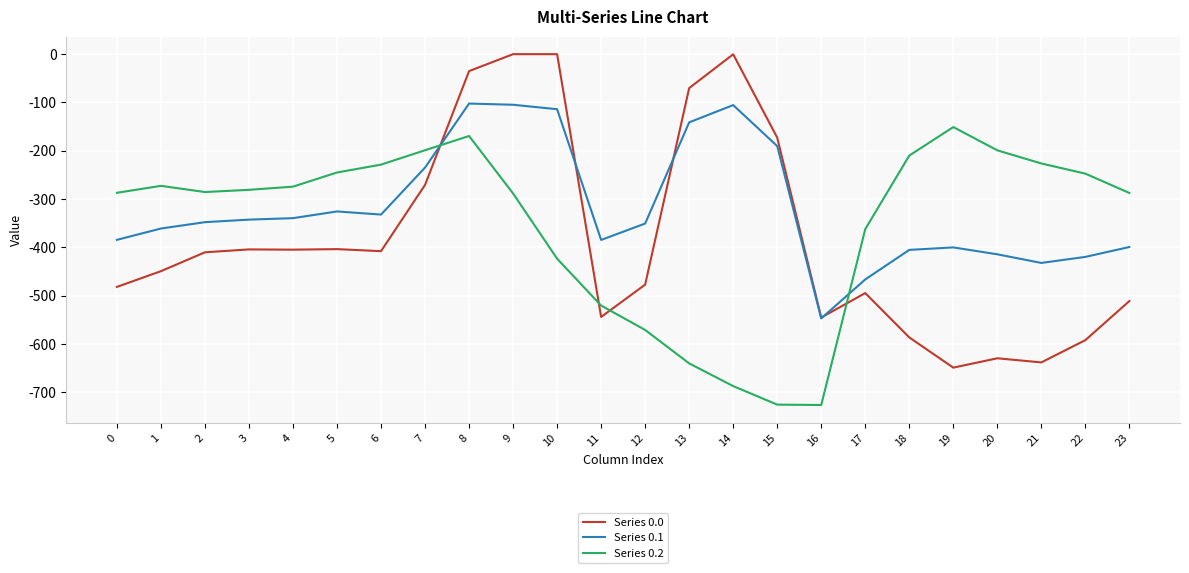

Does the chart display data point markers on the line(s)?

No